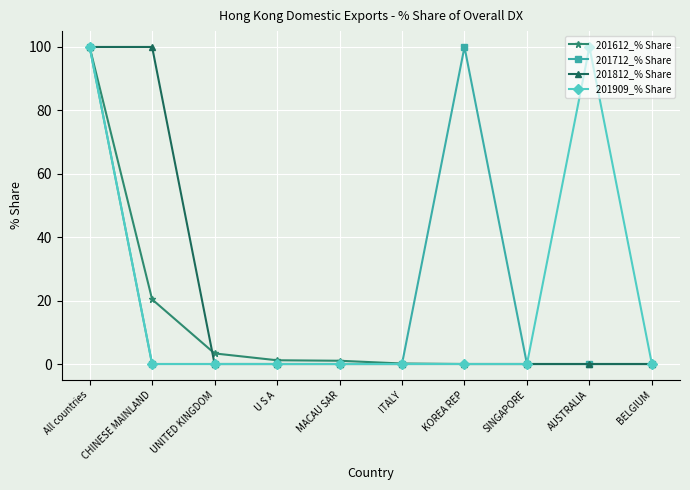

What is the average value of the 201909_% Share series?

20.0